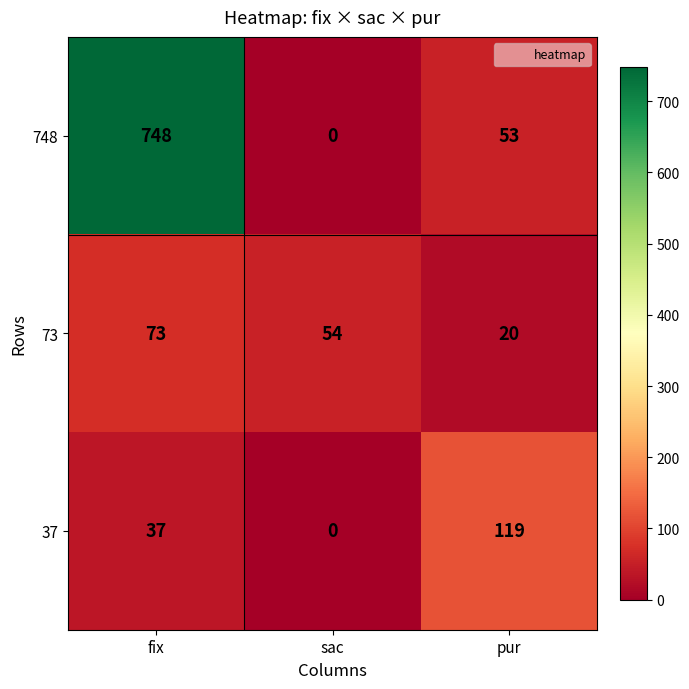

Where does the 748 series first go above 53?

fix